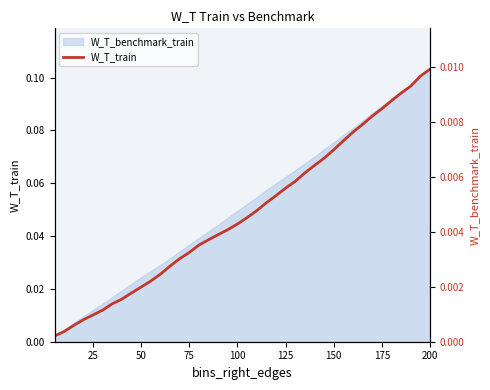

How many categories are shown in the chart?

40